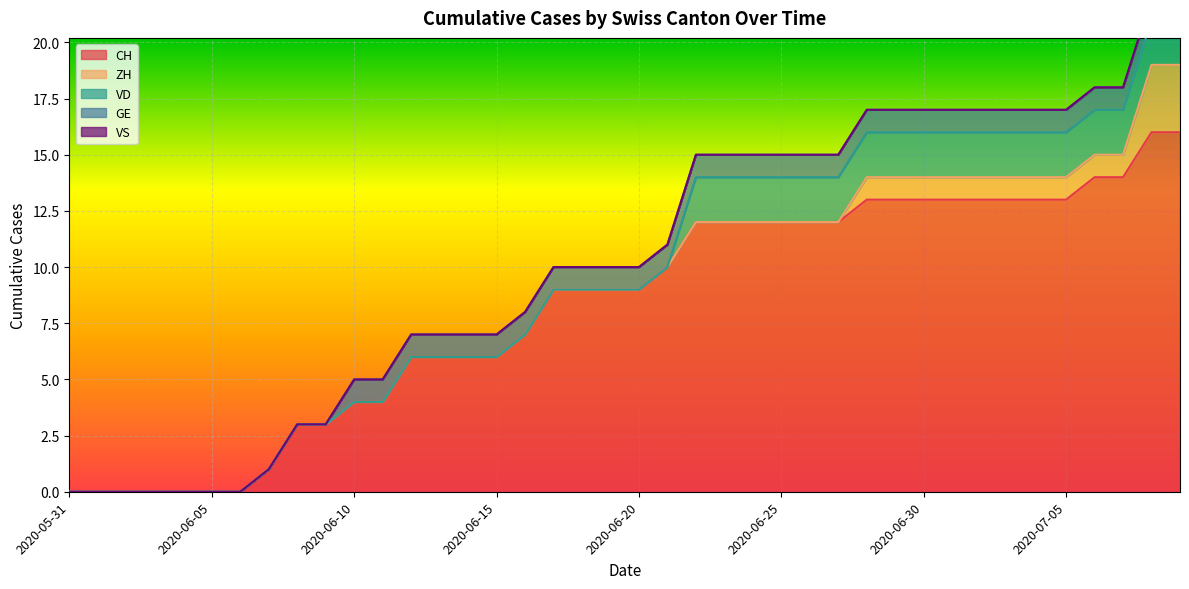

Which series has the largest range (max minus min)?

CH